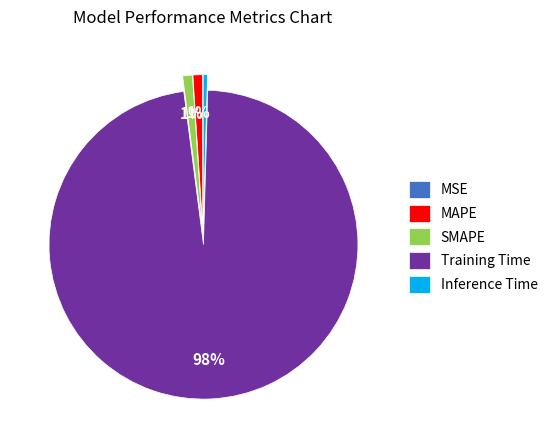

Combined, do MAPE and Inference Time account for over 50%?

No